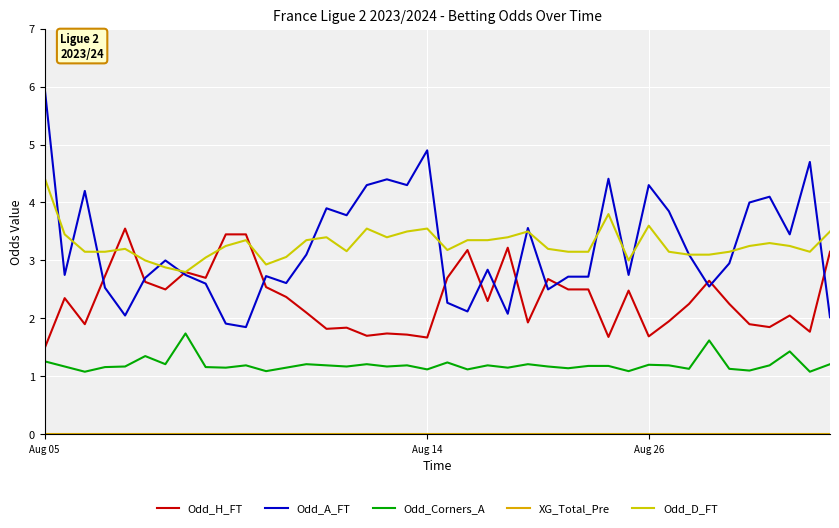

Does the chart have visible grid lines?

Yes